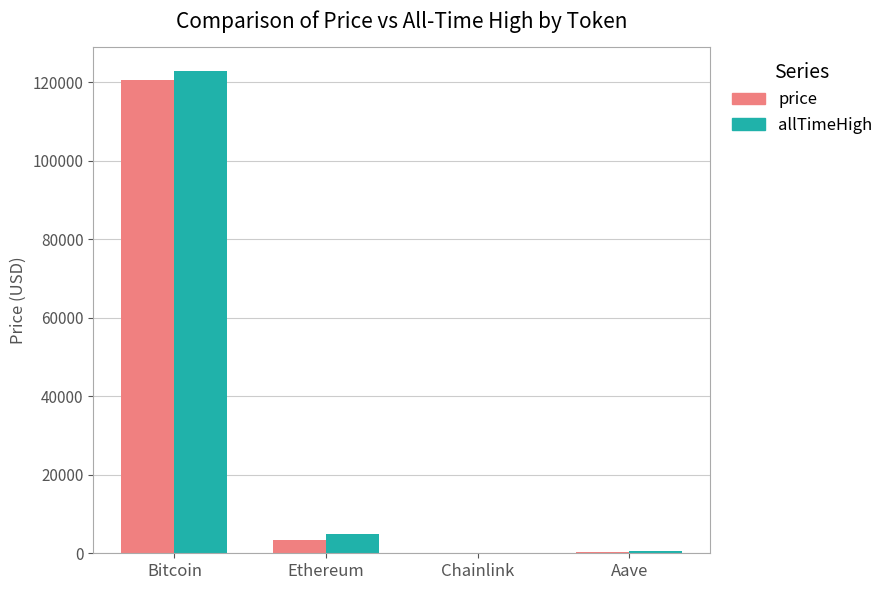

Are the bars horizontal?

No